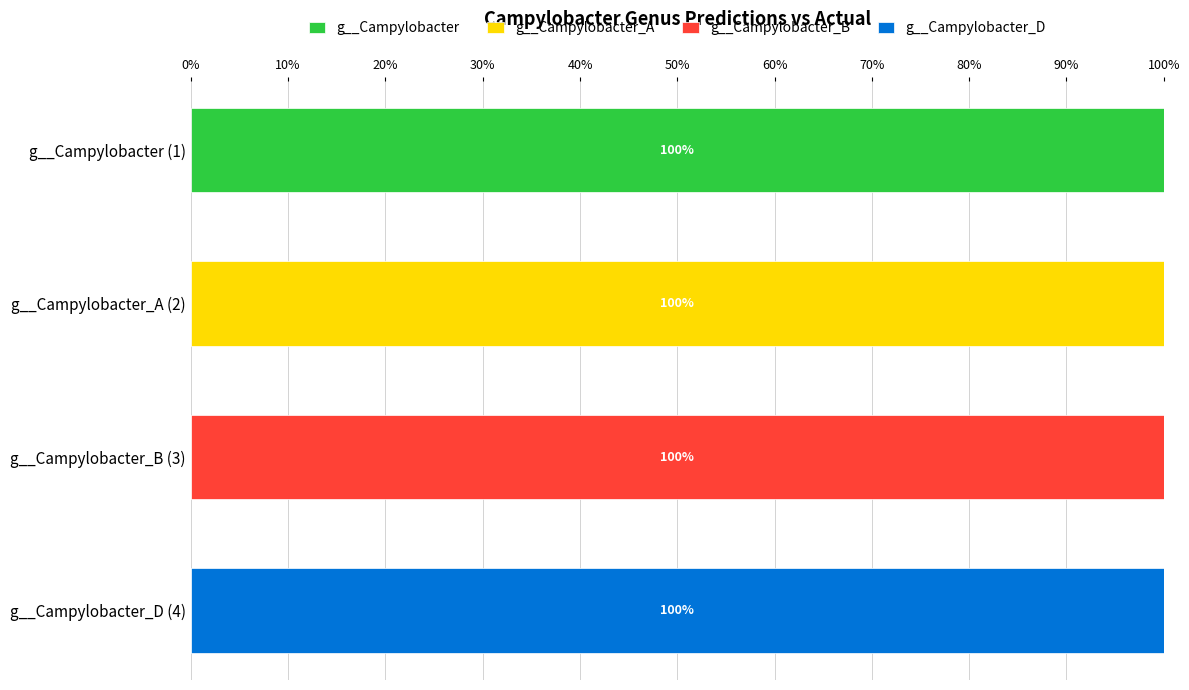

At which label does g__Campylobacter reach its peak?

g__Campylobacter (1)